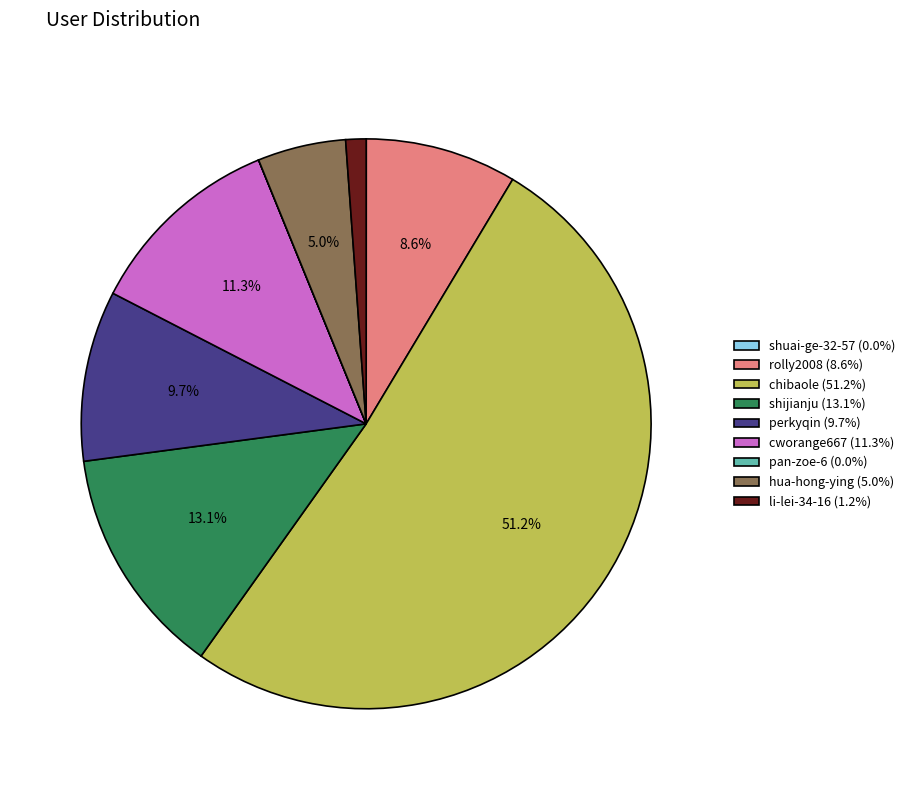

Which slice is the largest?

chibaole